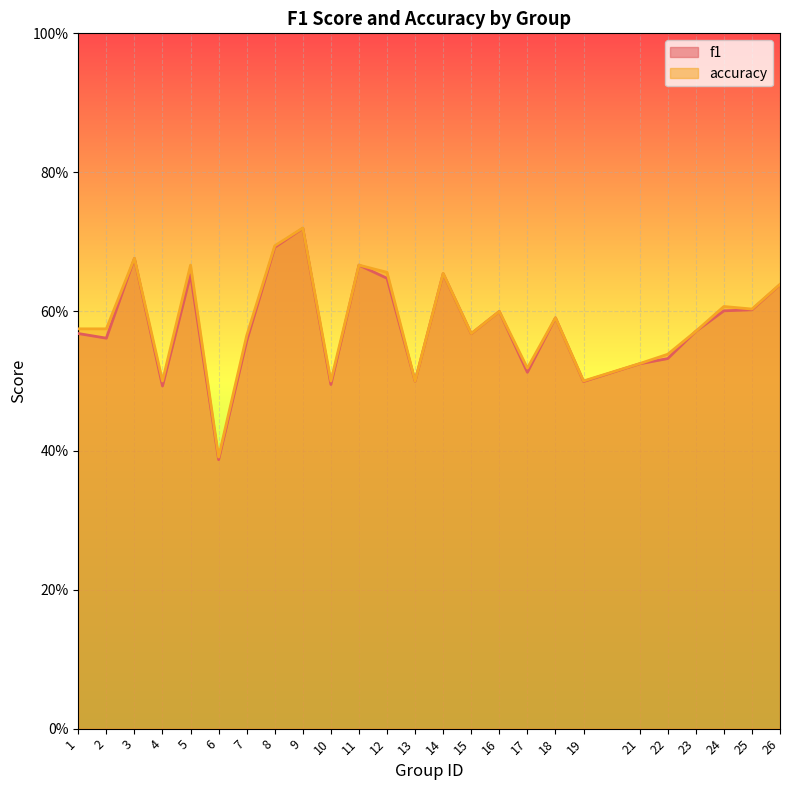

Does the chart display data point markers on the line(s)?

No